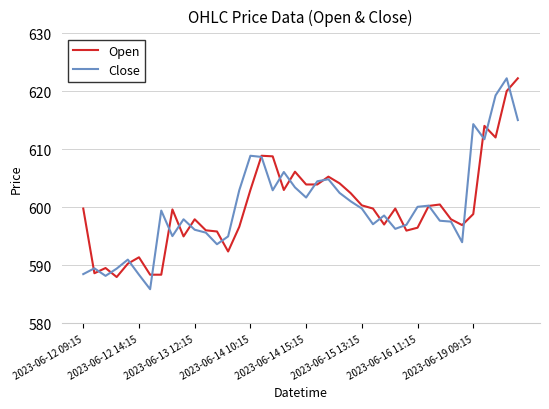

What is the lowest value of the Open series?

588.0